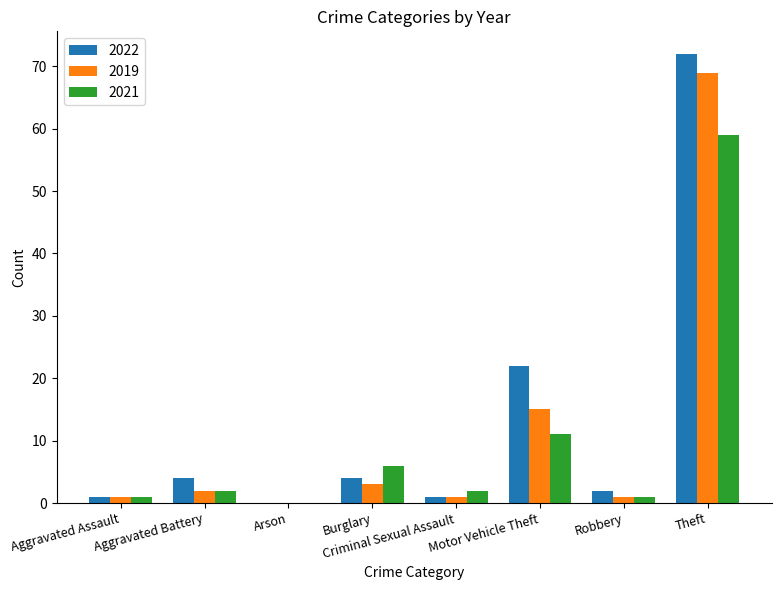

Reading left to right, list all the values displayed in this chart.

2022: 1	4	0	4	1	22	2	72
2019: 1	2	0	3	1	15	1	69
2021: 1	2	0	6	2	11	1	59